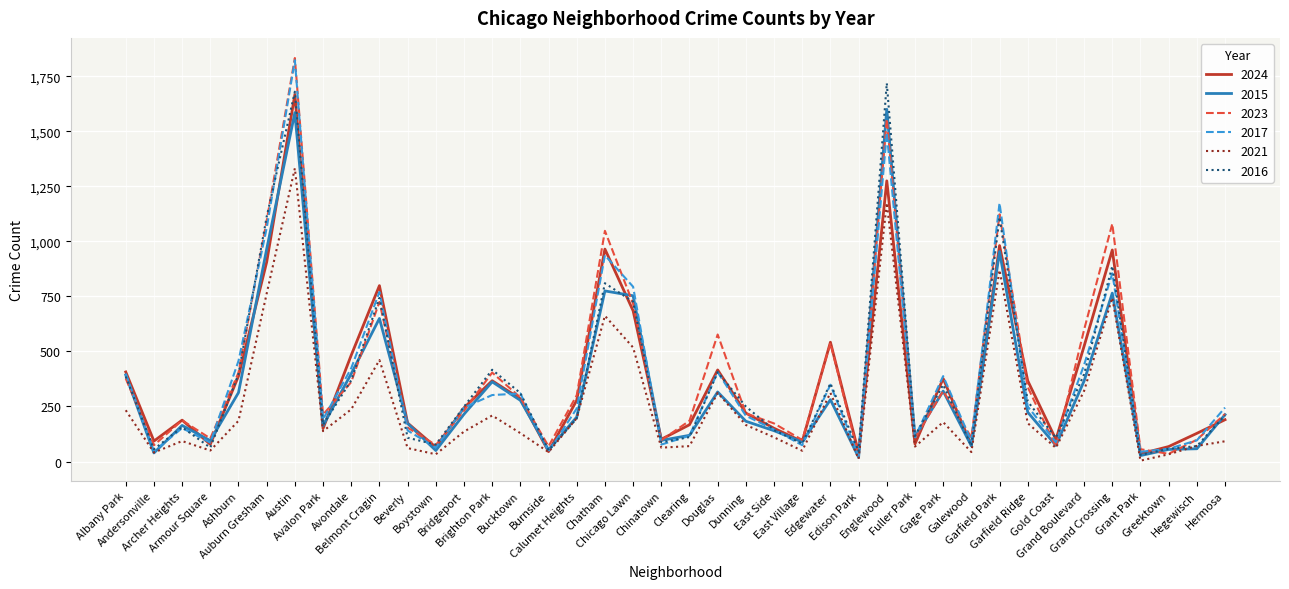

How many interior local valleys does the 2024 series have?

12